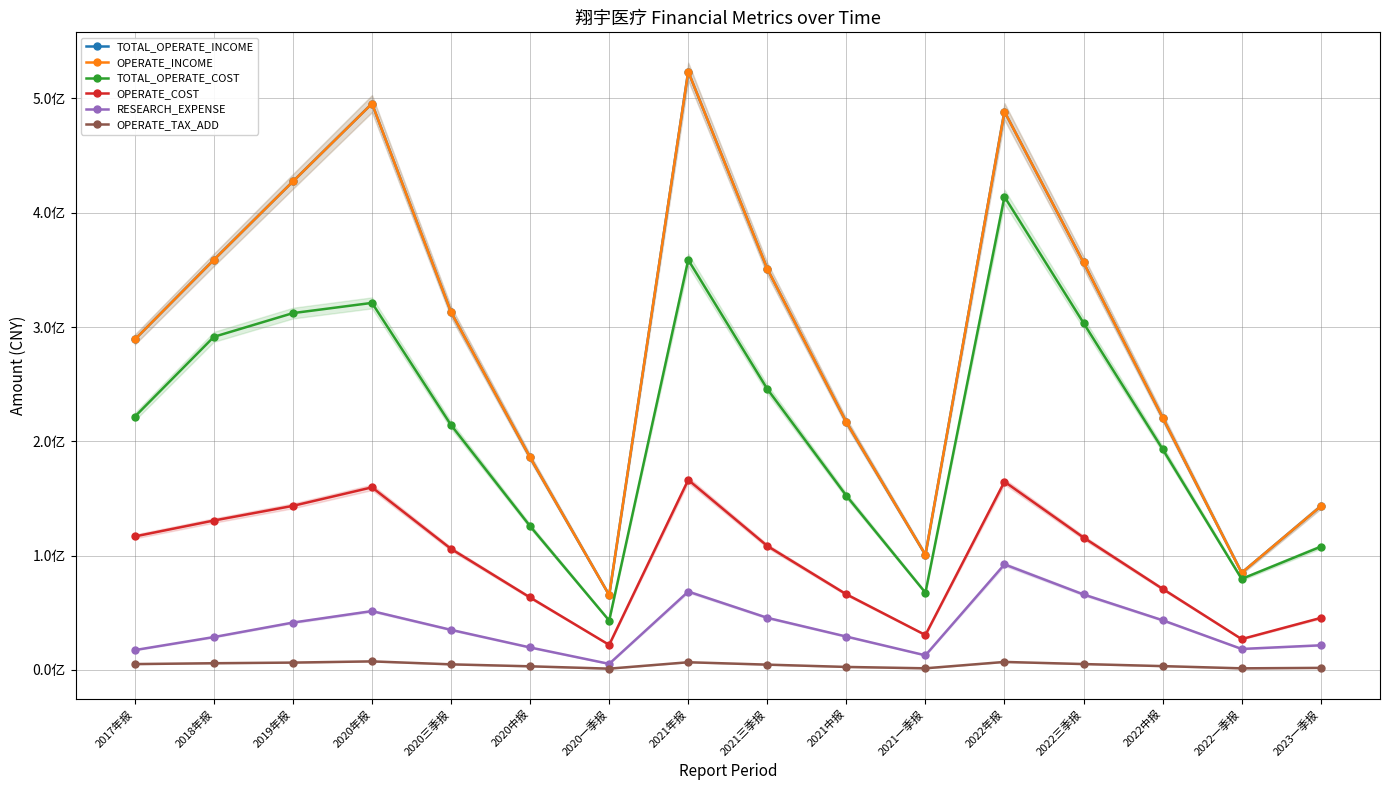

In TOTAL_OPERATE_INCOME, how many points are higher than both neighbors (excluding endpoints)?

3